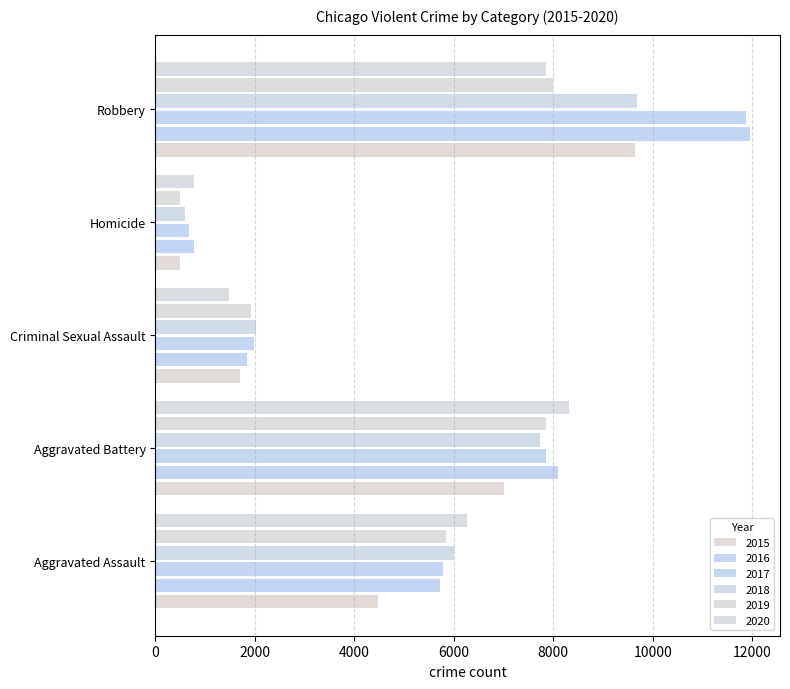

How many values in the 2015 series are below 4480?

2